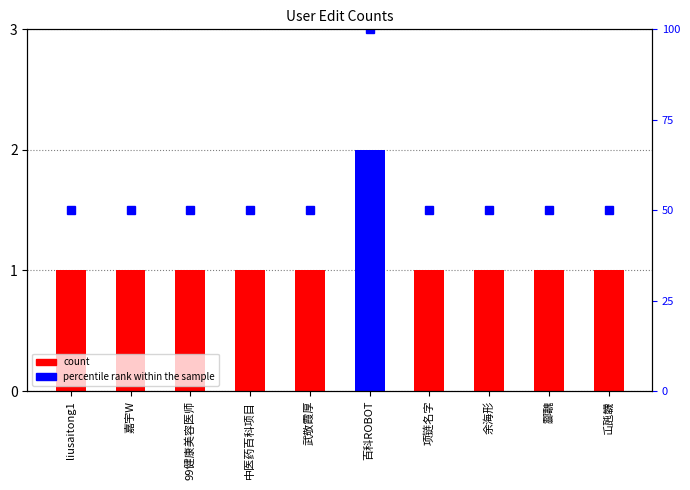

Which category has the highest value across all series?

百科ROBOT